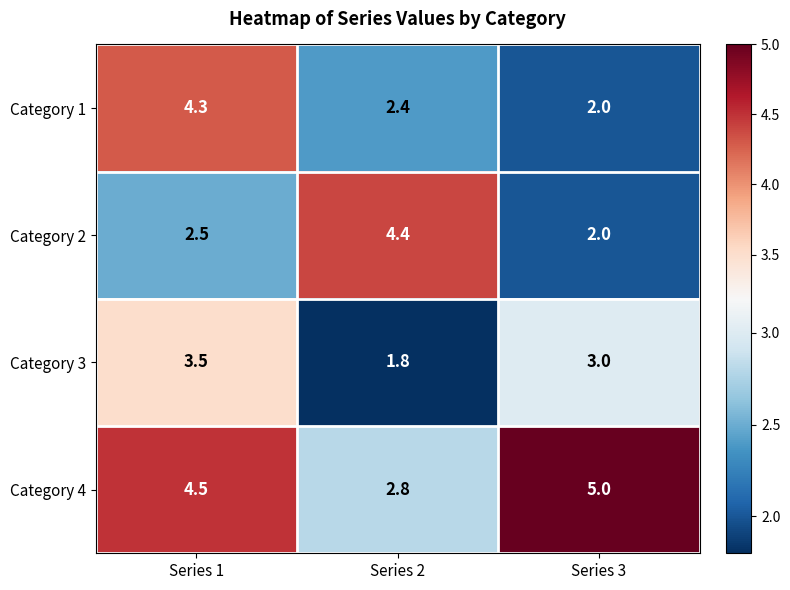

At which label does Category 4 first exceed 4?

Series 1